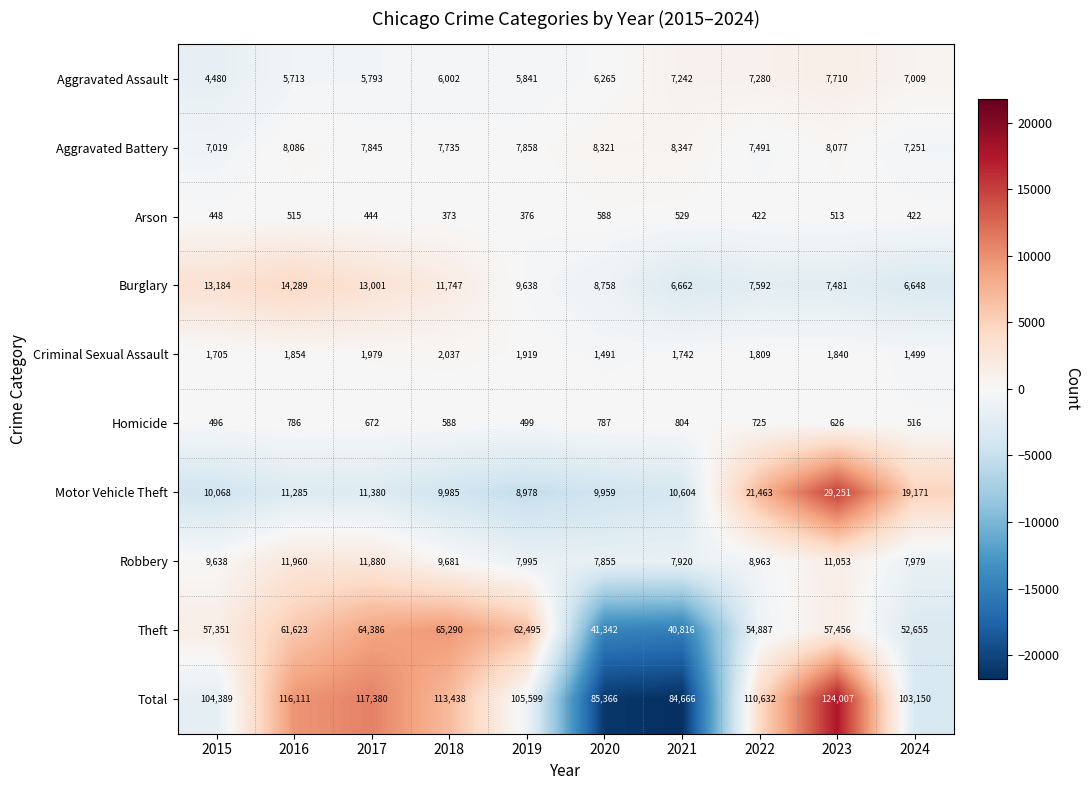

The value of Burglary at 2019 is 9638. True or false?

True